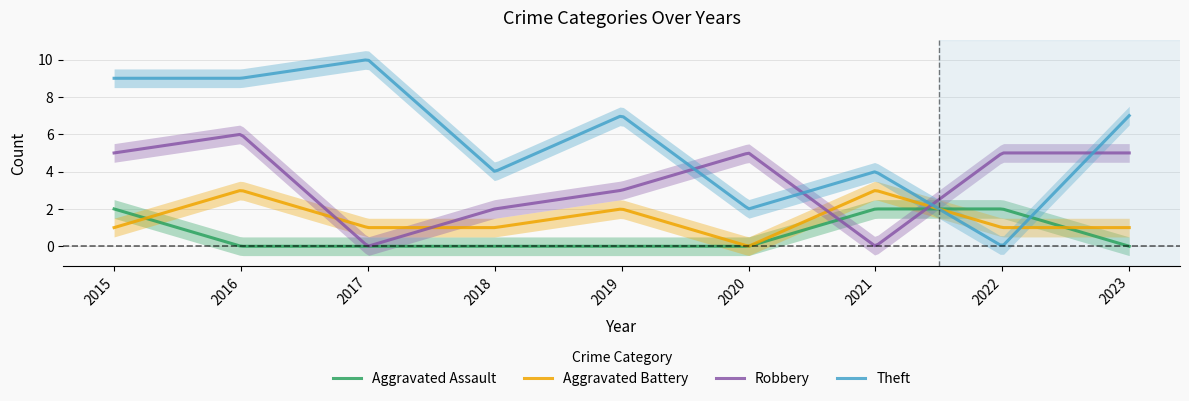

Is the value of Aggravated Battery at 2019 greater than the value of Robbery at 2020?

No